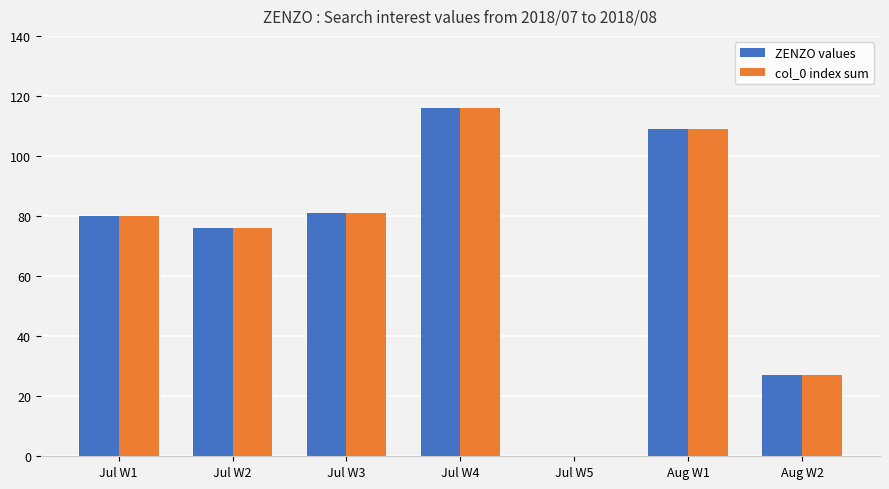

At which label is ZENZO values closest to 58?

Jul W2